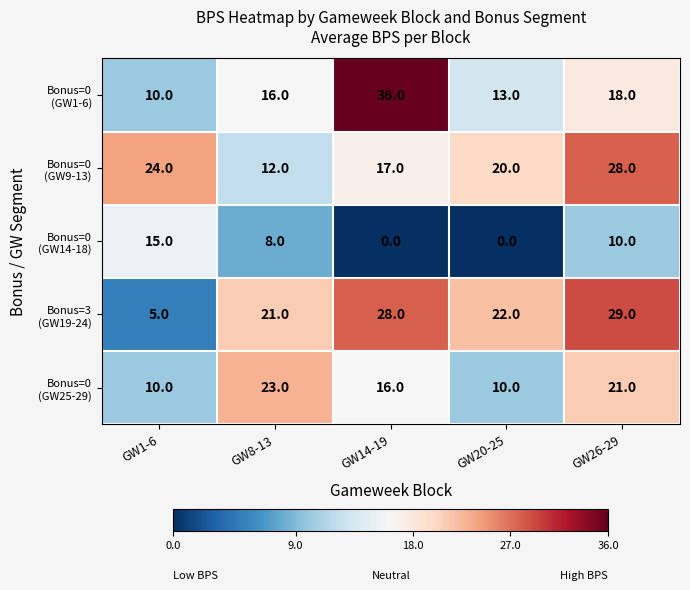

What is the total value across all series at GW8-13?

80